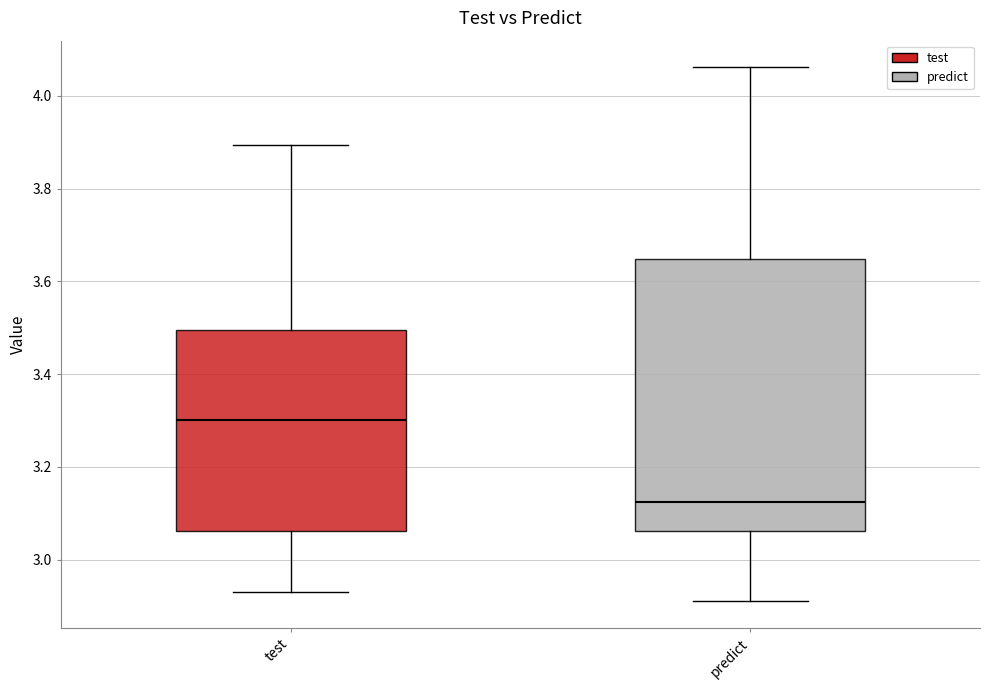

Reading left to right, transcribe this box plot: for each box, give where its median line is, the range the box spans, and where its two whiskers end, as read against the y-axis. The values are not printed on the chart, so give them approximately, as read against the axis.

test: median 3.30, box 3.06 to 3.50, whiskers 2.94 to 3.90
predict: median 3.12, box 3.06 to 3.64, whiskers 2.92 to 4.06